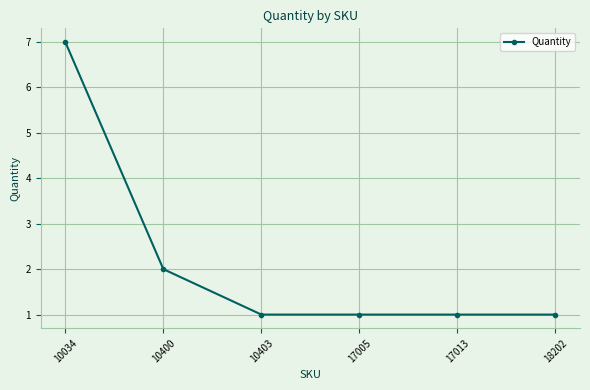

What is the change in value from 10034 to 10403?

-6